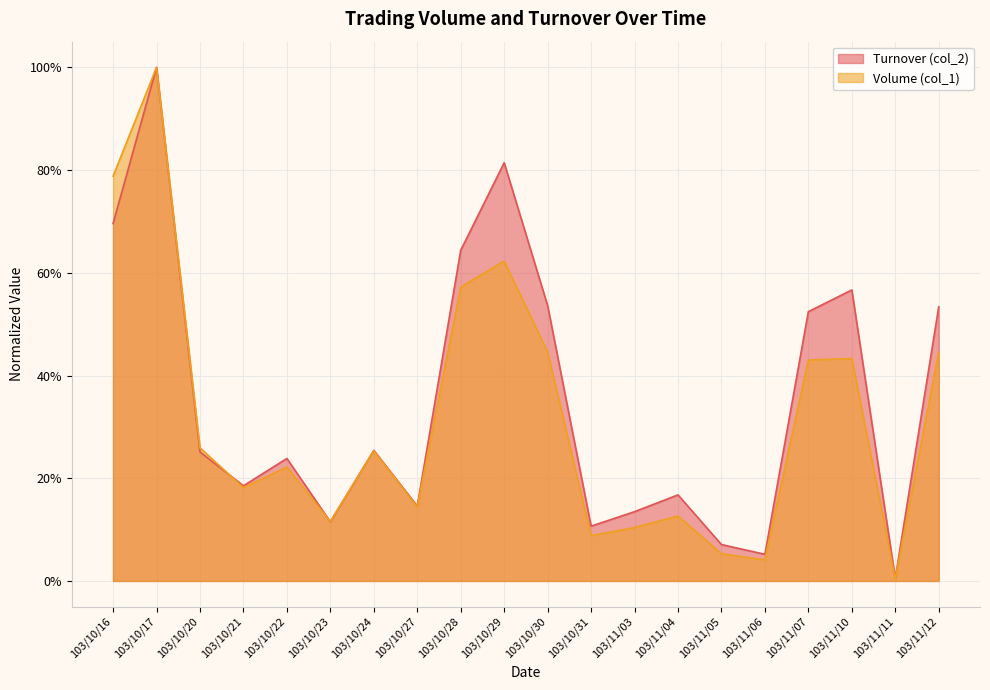

Reading left to right, extract all data points from this chart.

Volume (col_1): 103/10/16=0.8	103/10/17=1.0	103/10/20=0.3	103/10/21=0.2	103/10/22=0.2	103/10/23=0.1	103/10/24=0.3	103/10/27=0.1	103/10/28=0.6	103/10/29=0.6	103/10/30=0.4	103/10/31=0.1	103/11/03=0.1	103/11/04=0.1	103/11/05=0.1	103/11/06=0.0	103/11/07=0.4	103/11/10=0.4	103/11/11=0.0	103/11/12=0.4
Turnover (col_2): 103/10/16=0.7	103/10/17=1.0	103/10/20=0.3	103/10/21=0.2	103/10/22=0.2	103/10/23=0.1	103/10/24=0.3	103/10/27=0.1	103/10/28=0.6	103/10/29=0.8	103/10/30=0.5	103/10/31=0.1	103/11/03=0.1	103/11/04=0.2	103/11/05=0.1	103/11/06=0.1	103/11/07=0.5	103/11/10=0.6	103/11/11=0.0	103/11/12=0.5